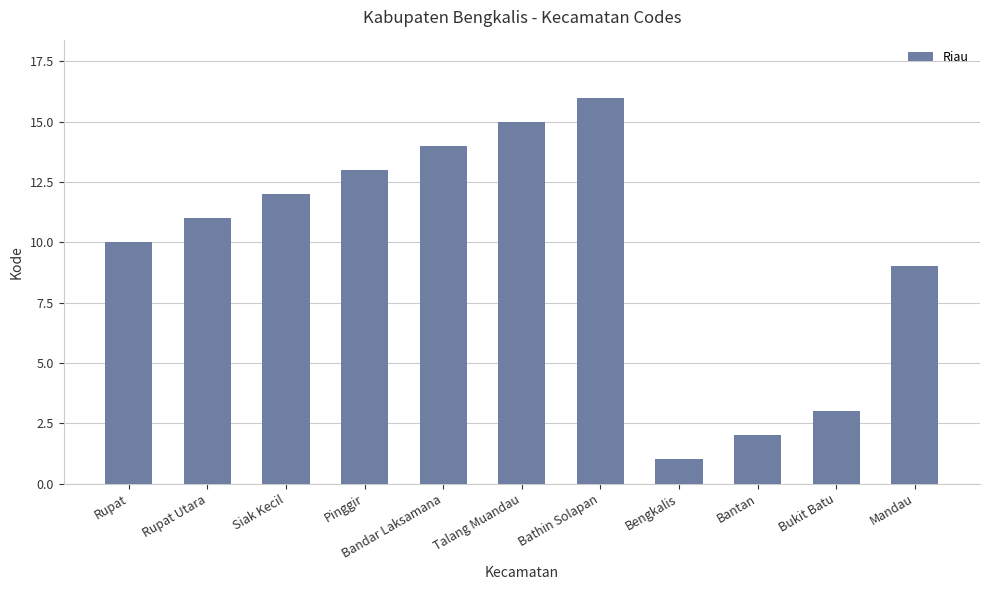

List the labels in order of value, smallest first.

Bengkalis, Bantan, Bukit Batu, Mandau, Rupat, Rupat Utara, Siak Kecil, Pinggir, Bandar Laksamana, Talang Muandau, Bathin Solapan